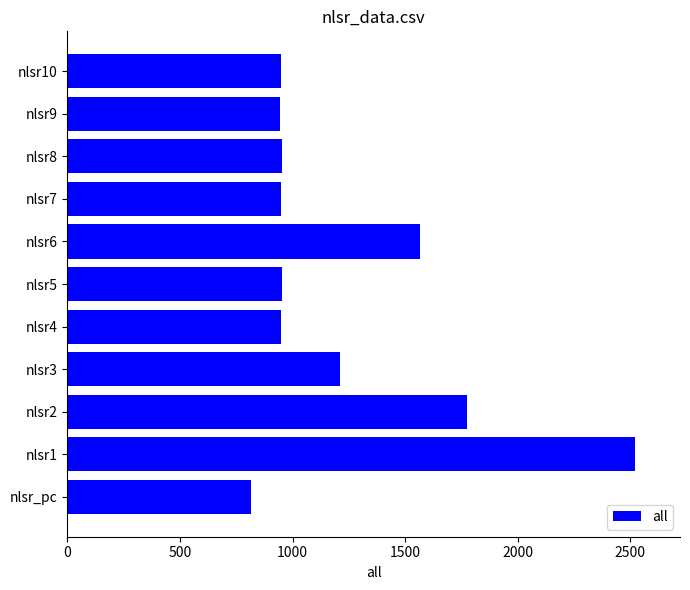

What is the difference between the maximum and minimum values?

1702